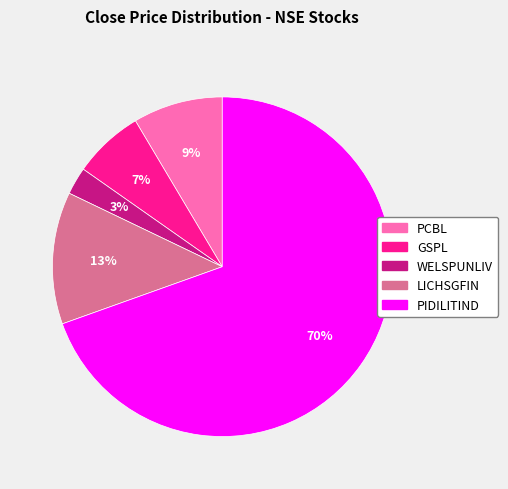

How many slices are in this pie chart?

5